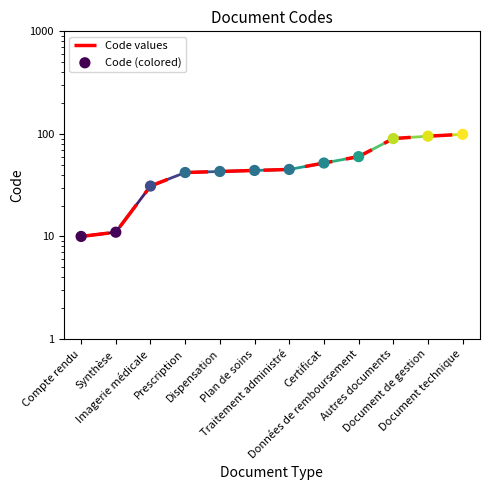

At how many categories does at least one series exceed 43?

7